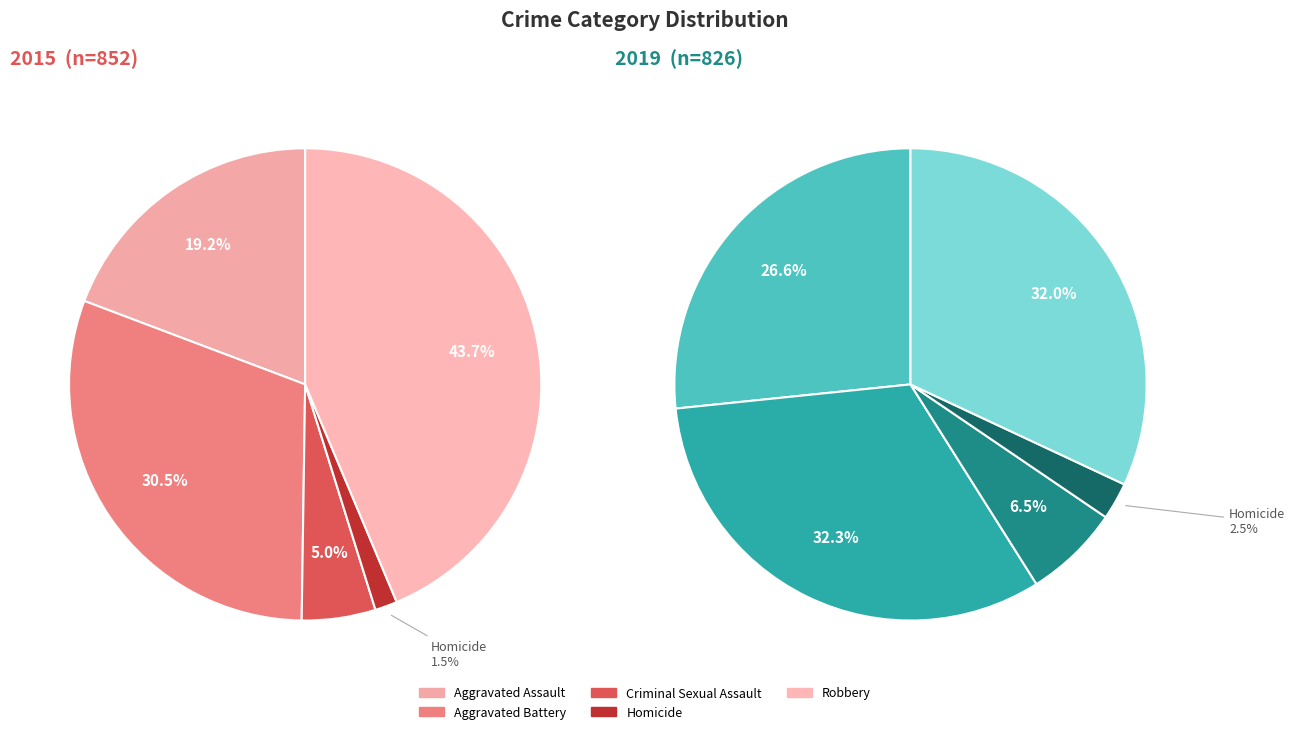

Which series changed the most between Aggravated Battery and Homicide?

values_2015